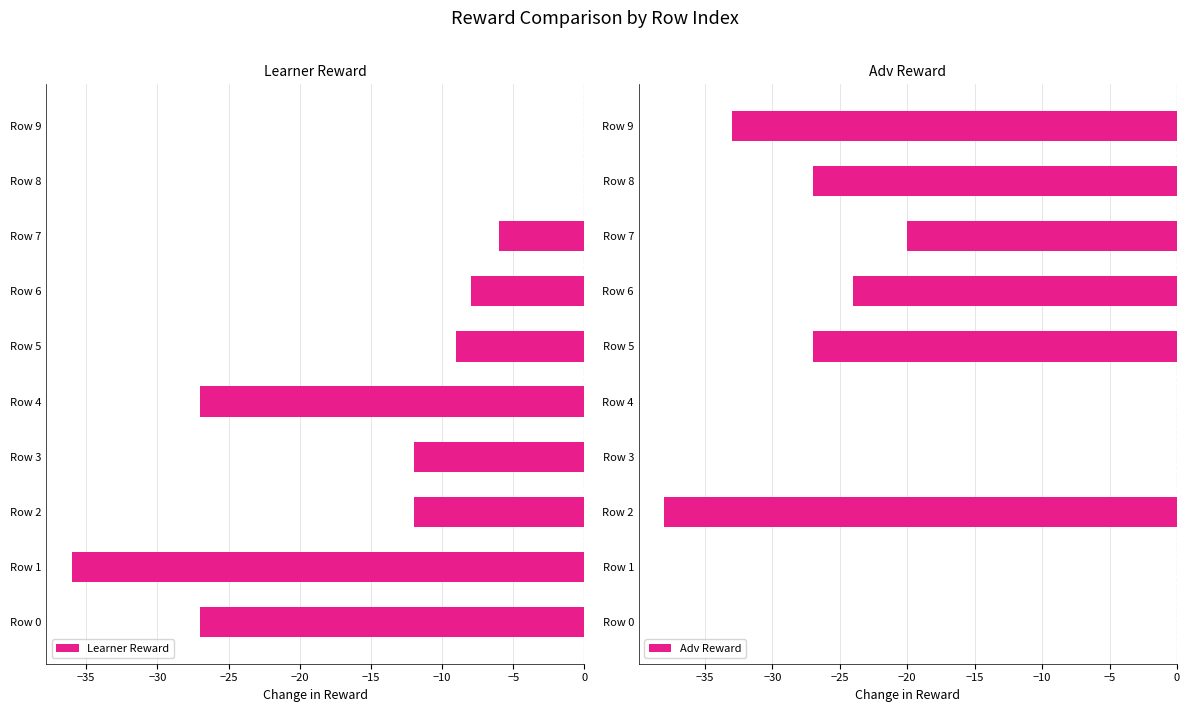

What is the difference between the maximum and minimum values in the Learner Reward series?

36